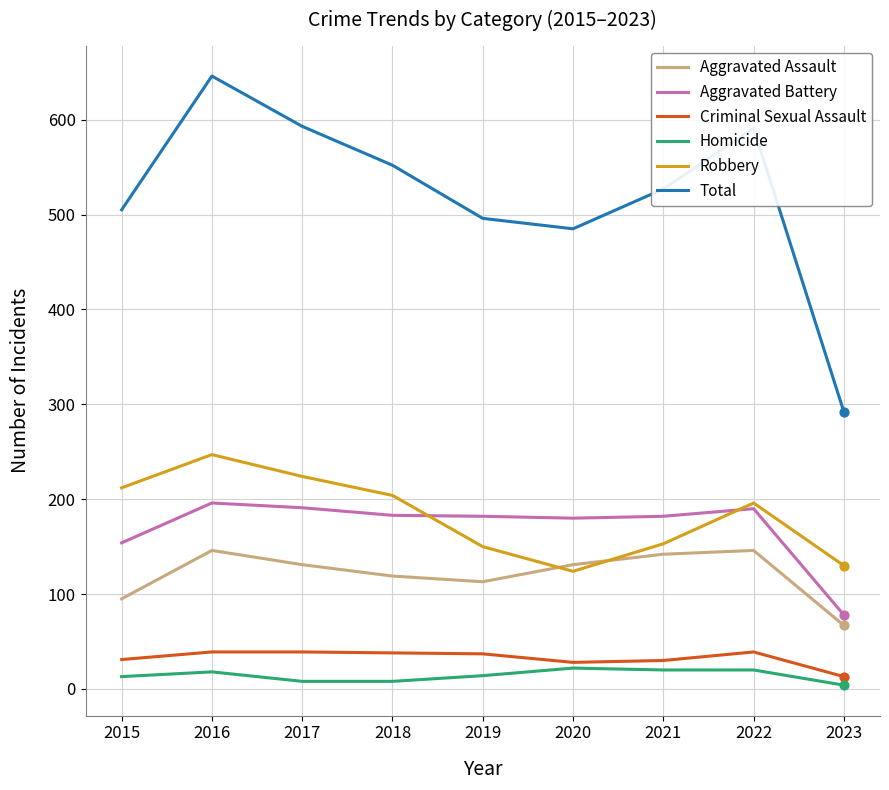

Is the value of Robbery at 2016 greater than the value of Criminal Sexual Assault at 2017?

Yes